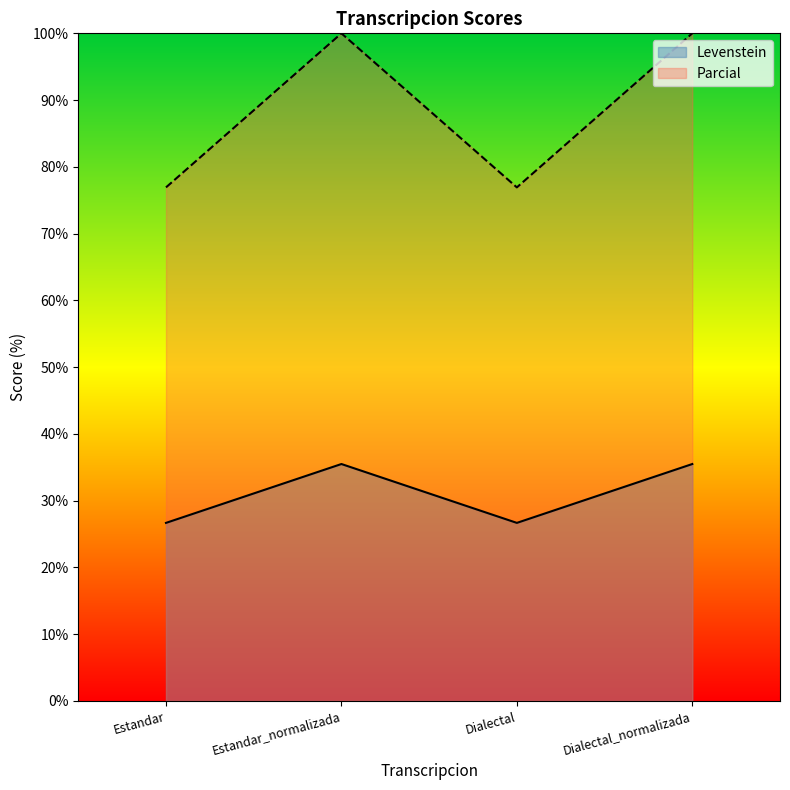

At which category does Parcial reach its first local valley?

Dialectal